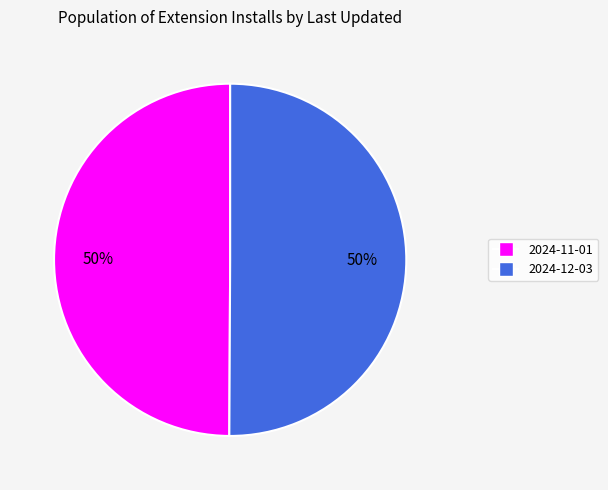

Combined, do 2024-11-01 and 2024-12-03 account for over 50%?

Yes